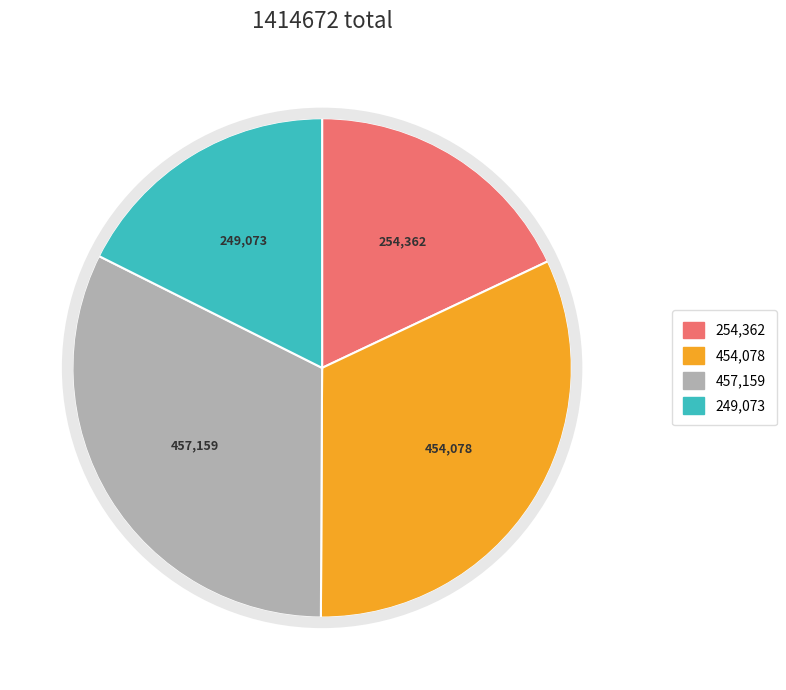

Is there any slice that represents more than half of the pie?

No